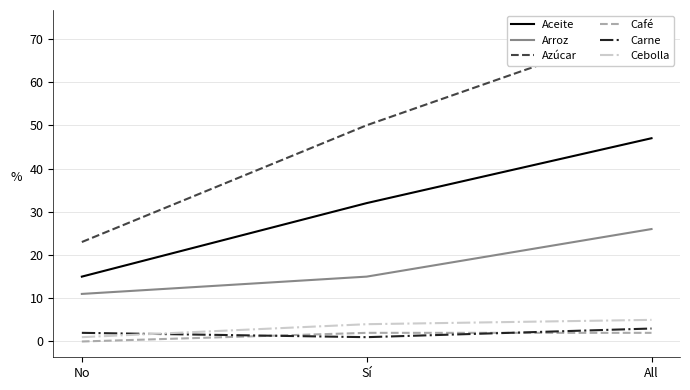

Which label corresponds to the smallest value in the chart?

No